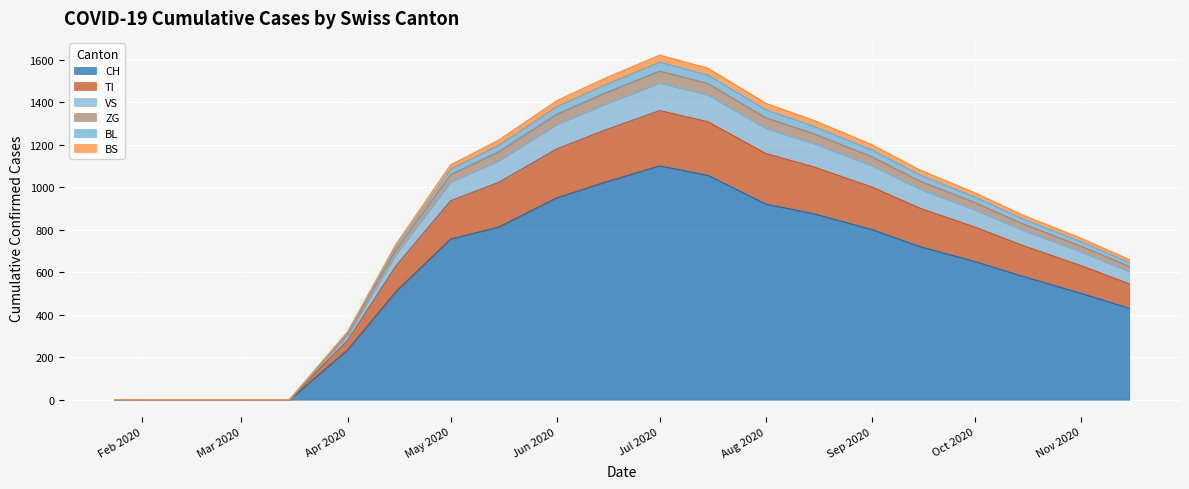

The CH series shows 235 at Apr 2020. True or false?

True